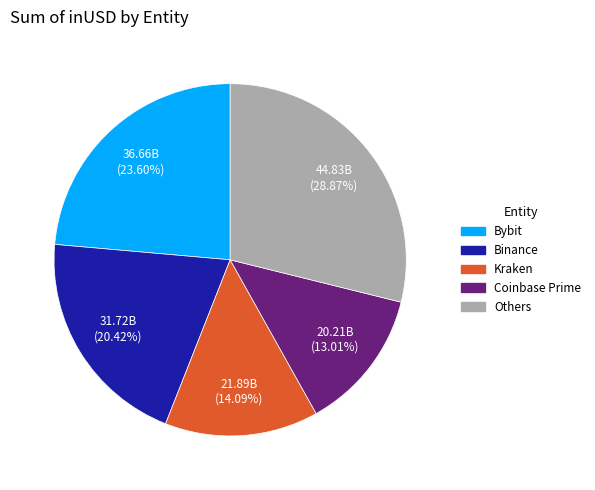

Is there a majority slice in this chart?

No